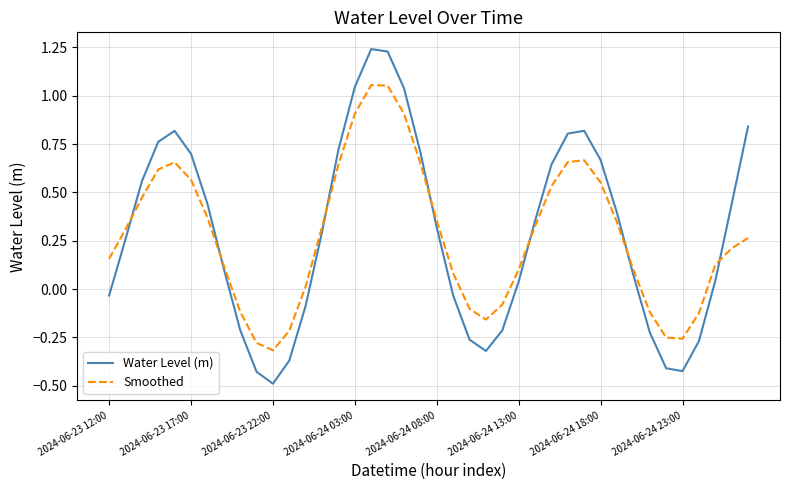

Which series has the widest spread of values?

Water Level (m)